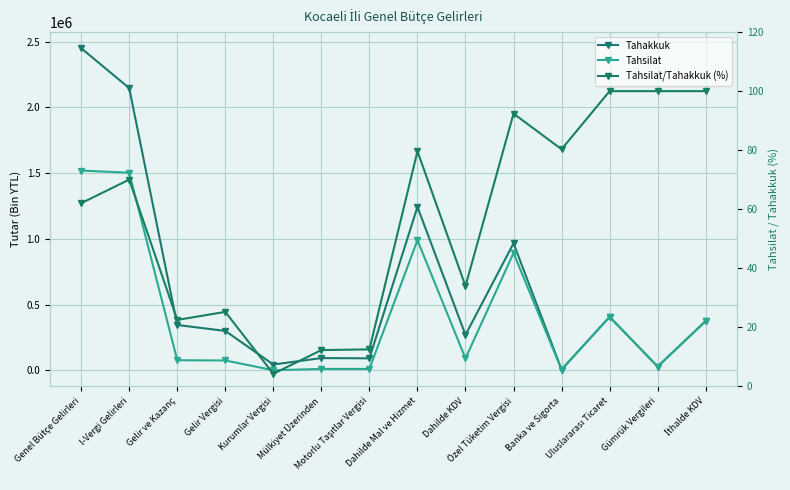

What is the spread (max minus min) of values at Banka ve Sigorta?

7184.7